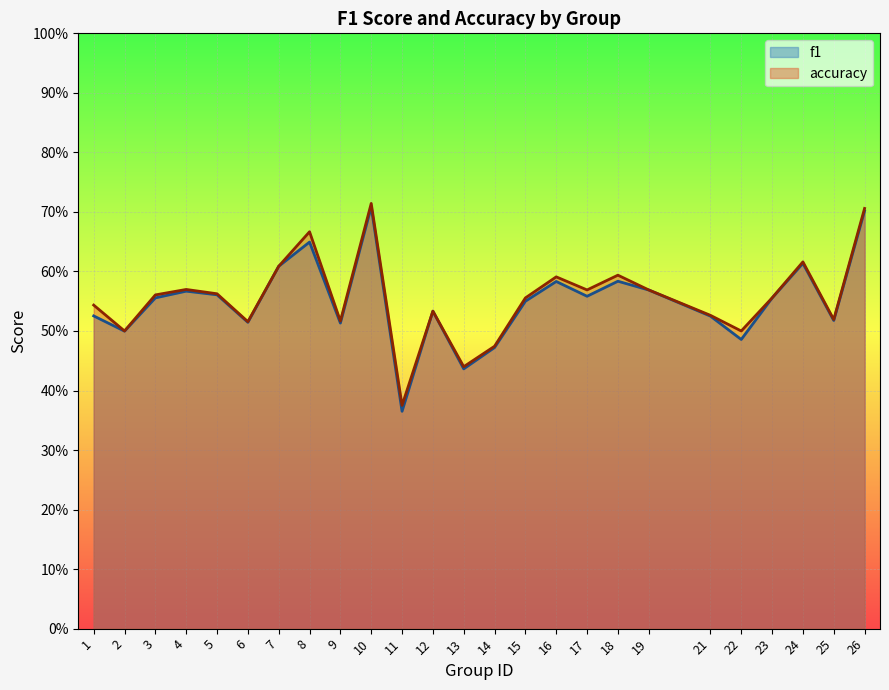

Reading left to right, extract all data points from this chart.

f1: 1=0.5	2=0.5	3=0.6	4=0.6	5=0.6	6=0.5	7=0.6	8=0.6	9=0.5	10=0.7	11=0.4	12=0.5	13=0.4	14=0.5	15=0.5	16=0.6	17=0.6	18=0.6	19=0.6	21=0.5	22=0.5	23=0.6	24=0.6	25=0.5	26=0.7
accuracy: 1=0.5	2=0.5	3=0.6	4=0.6	5=0.6	6=0.5	7=0.6	8=0.7	9=0.5	10=0.7	11=0.4	12=0.5	13=0.4	14=0.5	15=0.6	16=0.6	17=0.6	18=0.6	19=0.6	21=0.5	22=0.5	23=0.6	24=0.6	25=0.5	26=0.7